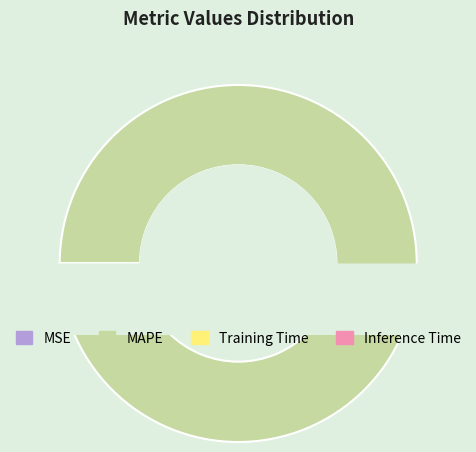

Between Inference Time and MAPE, which is larger?

MAPE